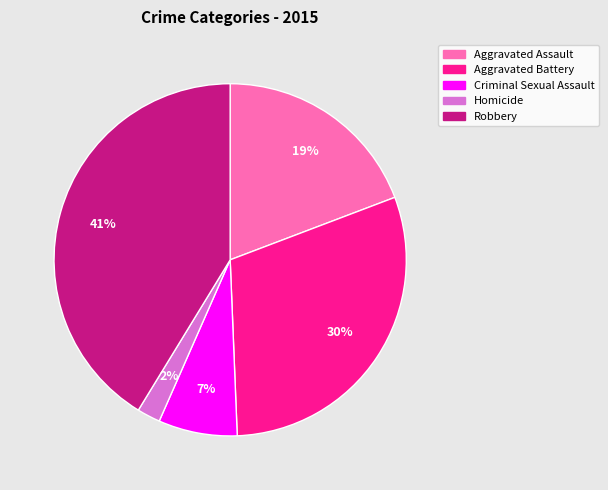

Does Aggravated Battery account for over 50% of the chart?

No